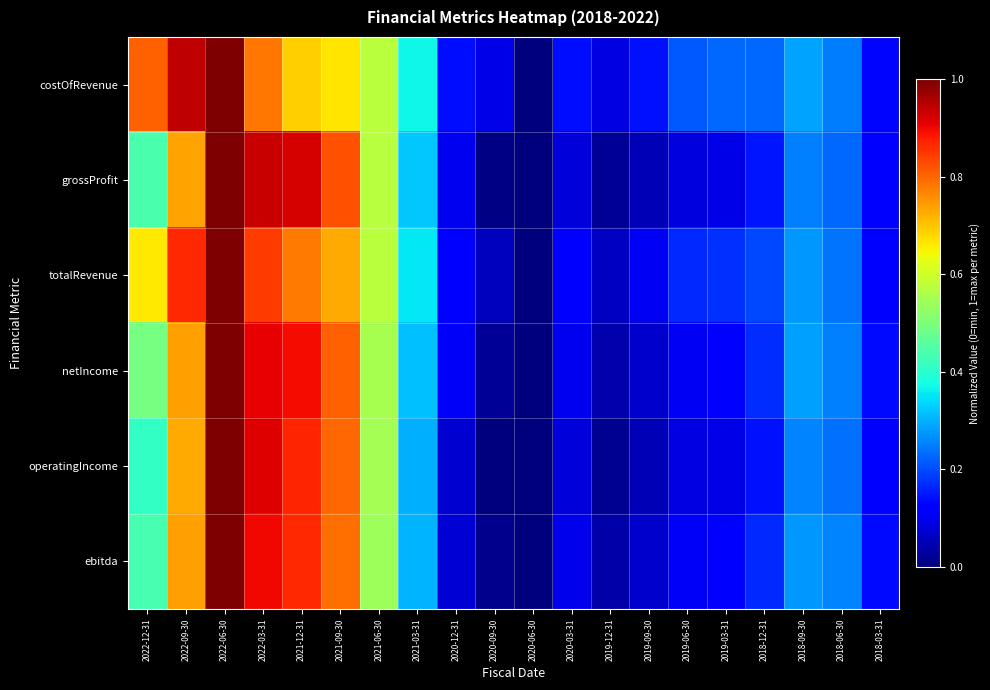

Reading right to left, extract all data points from this chart.

costOfRevenue: 2018-03-31=0.1	2018-06-30=0.2	2018-09-30=0.3	2018-12-31=0.2	2019-03-31=0.2	2019-06-30=0.2	2019-09-30=0.1	2019-12-31=0.1	2020-03-31=0.1	2020-06-30=0.0	2020-09-30=0.1	2020-12-31=0.1	2021-03-31=0.4	2021-06-30=0.6	2021-09-30=0.7	2021-12-31=0.7	2022-03-31=0.8	2022-06-30=1.0	2022-09-30=0.9	2022-12-31=0.8
grossProfit: 2018-03-31=0.1	2018-06-30=0.2	2018-09-30=0.3	2018-12-31=0.1	2019-03-31=0.1	2019-06-30=0.1	2019-09-30=0.0	2019-12-31=0.0	2020-03-31=0.1	2020-06-30=0.0	2020-09-30=0.0	2020-12-31=0.1	2021-03-31=0.3	2021-06-30=0.6	2021-09-30=0.8	2021-12-31=0.9	2022-03-31=0.9	2022-06-30=1.0	2022-09-30=0.7	2022-12-31=0.4
totalRevenue: 2018-03-31=0.1	2018-06-30=0.2	2018-09-30=0.3	2018-12-31=0.2	2019-03-31=0.2	2019-06-30=0.2	2019-09-30=0.1	2019-12-31=0.1	2020-03-31=0.1	2020-06-30=0.0	2020-09-30=0.1	2020-12-31=0.1	2021-03-31=0.4	2021-06-30=0.6	2021-09-30=0.7	2021-12-31=0.8	2022-03-31=0.8	2022-06-30=1.0	2022-09-30=0.9	2022-12-31=0.7
netIncome: 2018-03-31=0.1	2018-06-30=0.3	2018-09-30=0.3	2018-12-31=0.2	2019-03-31=0.1	2019-06-30=0.1	2019-09-30=0.1	2019-12-31=0.0	2020-03-31=0.1	2020-06-30=0.0	2020-09-30=0.0	2020-12-31=0.1	2021-03-31=0.3	2021-06-30=0.6	2021-09-30=0.8	2021-12-31=0.9	2022-03-31=0.9	2022-06-30=1.0	2022-09-30=0.7	2022-12-31=0.5
operatingIncome: 2018-03-31=0.1	2018-06-30=0.2	2018-09-30=0.3	2018-12-31=0.1	2019-03-31=0.1	2019-06-30=0.1	2019-09-30=0.0	2019-12-31=0.0	2020-03-31=0.1	2020-06-30=0.0	2020-09-30=0.0	2020-12-31=0.1	2021-03-31=0.3	2021-06-30=0.5	2021-09-30=0.8	2021-12-31=0.9	2022-03-31=0.9	2022-06-30=1.0	2022-09-30=0.7	2022-12-31=0.4
ebitda: 2018-03-31=0.1	2018-06-30=0.3	2018-09-30=0.3	2018-12-31=0.2	2019-03-31=0.1	2019-06-30=0.1	2019-09-30=0.1	2019-12-31=0.0	2020-03-31=0.1	2020-06-30=0.0	2020-09-30=0.0	2020-12-31=0.1	2021-03-31=0.3	2021-06-30=0.5	2021-09-30=0.8	2021-12-31=0.9	2022-03-31=0.9	2022-06-30=1.0	2022-09-30=0.7	2022-12-31=0.4